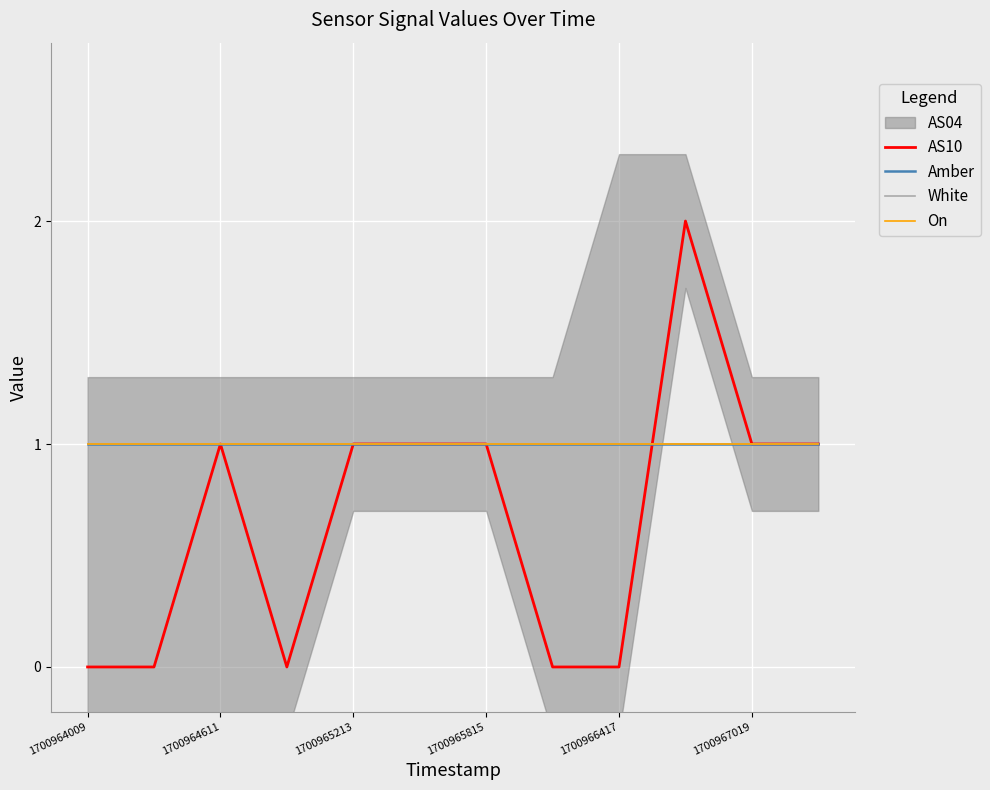

Which category has the lowest value across all series?

1700964009